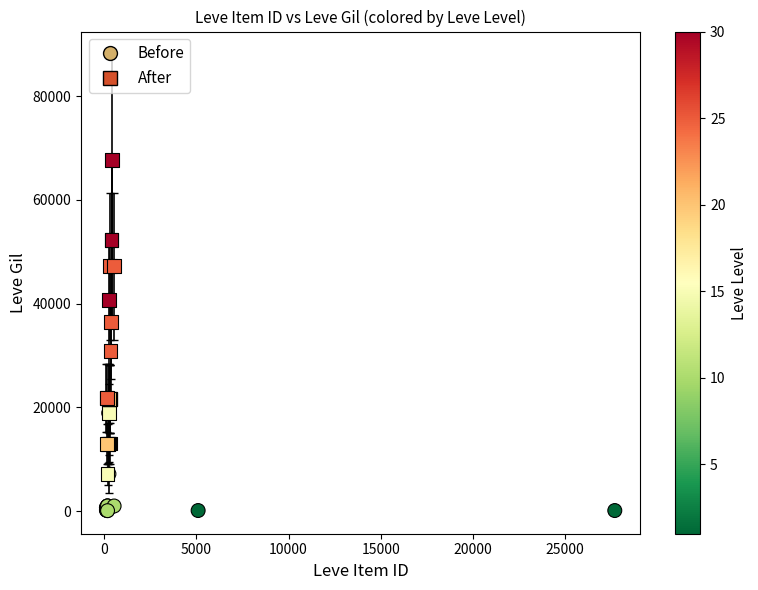

Which series reaches the minimum Y coordinate?

Before